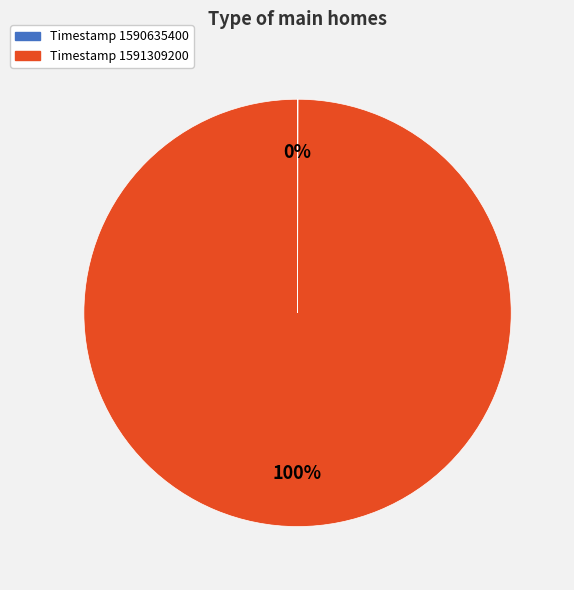

Is there any slice that represents more than half of the pie?

Yes